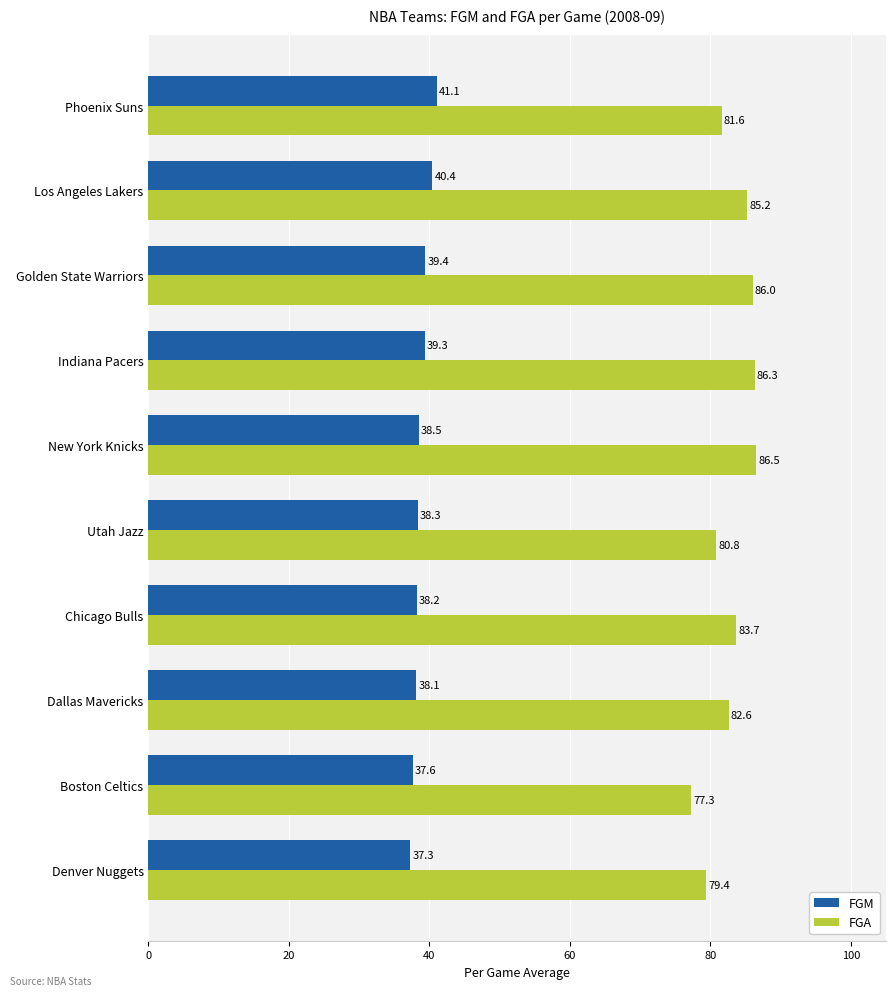

Which series has the largest total across all categories?

FGA